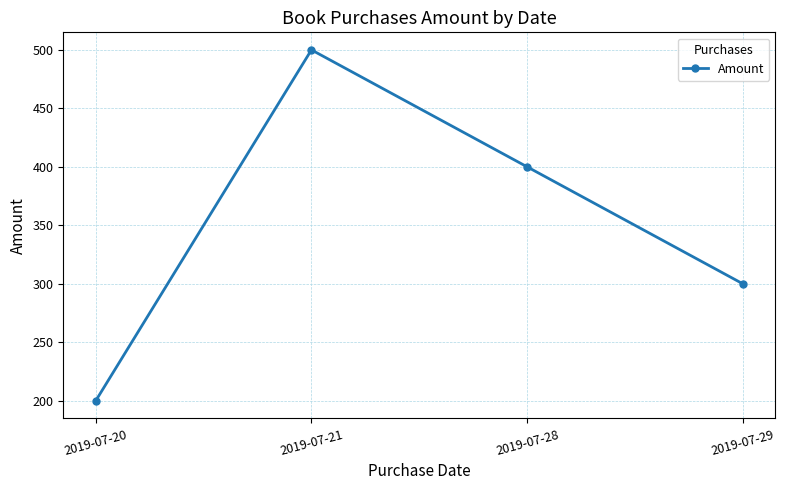

What is the sum of all values?

1400